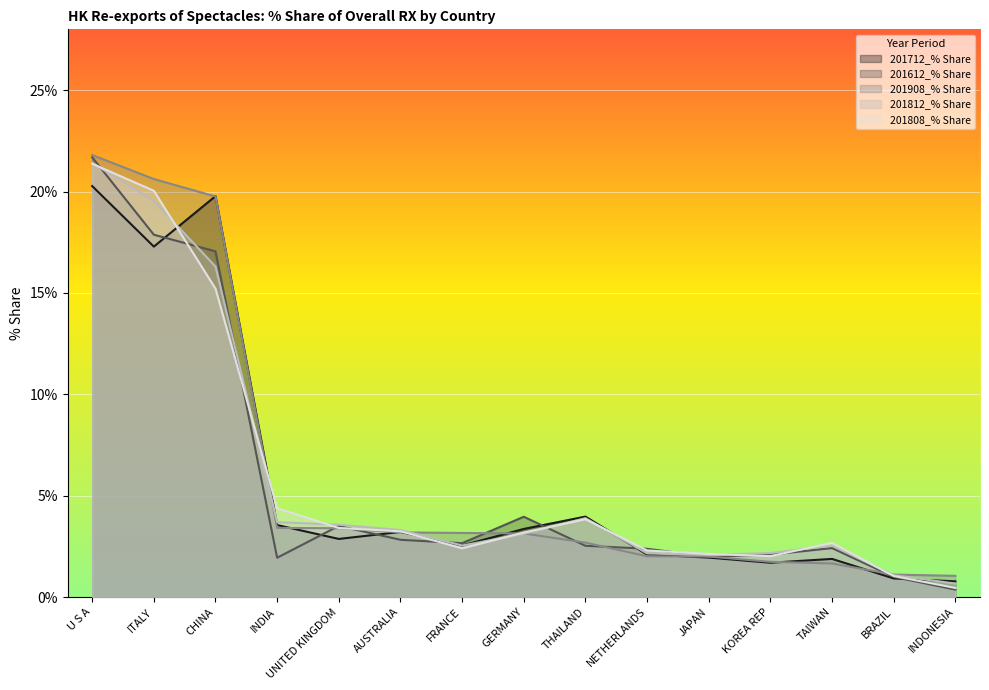

Reading left to right, list all the values displayed in this chart.

201712_% Share: 20.3	17.3	19.8	3.5	2.9	3.2	2.5	3.4	4.0	2.1	1.9	1.7	1.9	0.9	0.8
201612_% Share: 21.7	17.9	17.1	1.9	3.5	2.8	2.7	4.0	2.5	2.4	2.0	2.1	2.4	1.0	0.4
201908_% Share: 21.8	20.6	19.8	3.4	3.4	3.2	3.2	3.1	2.7	2.0	2.0	1.7	1.7	1.1	1.0
201812_% Share: 21.4	19.5	16.3	3.7	3.6	3.3	2.5	3.1	3.9	2.2	2.1	2.2	2.5	1.1	0.7
201808_% Share: 21.4	20.0	15.2	4.4	3.4	3.2	2.4	3.2	3.8	2.3	2.1	2.0	2.7	1.0	0.4